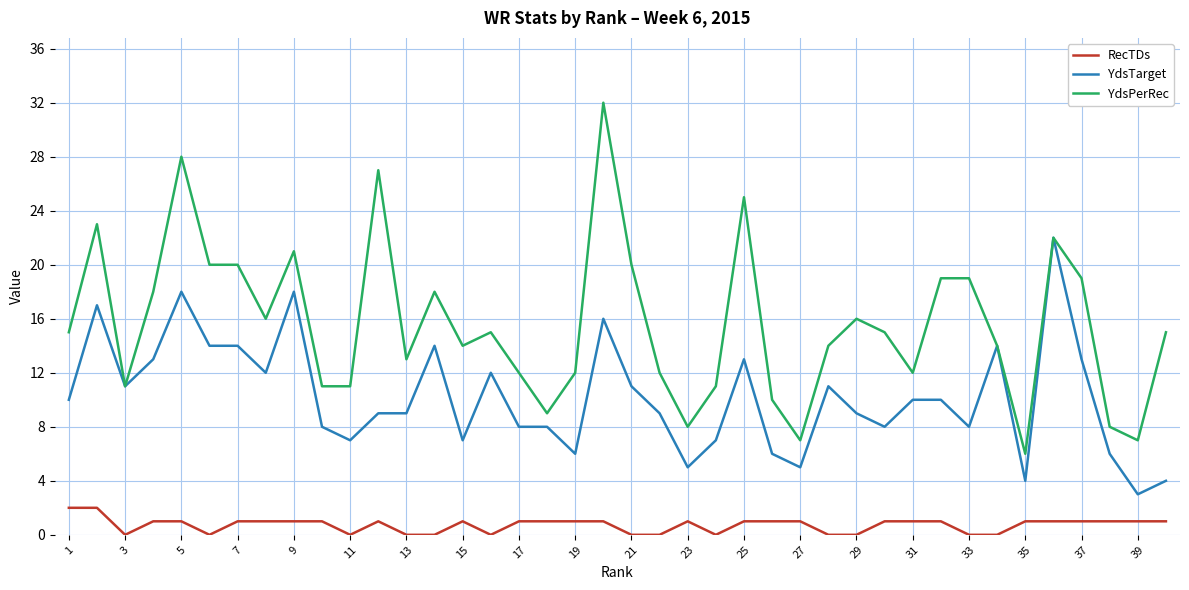

What is the minimum value for YdsTarget?

3